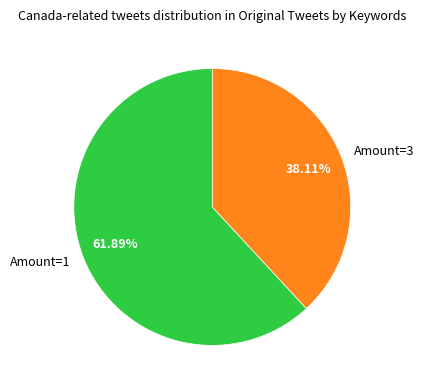

Which category accounts for the majority?

Amount=1